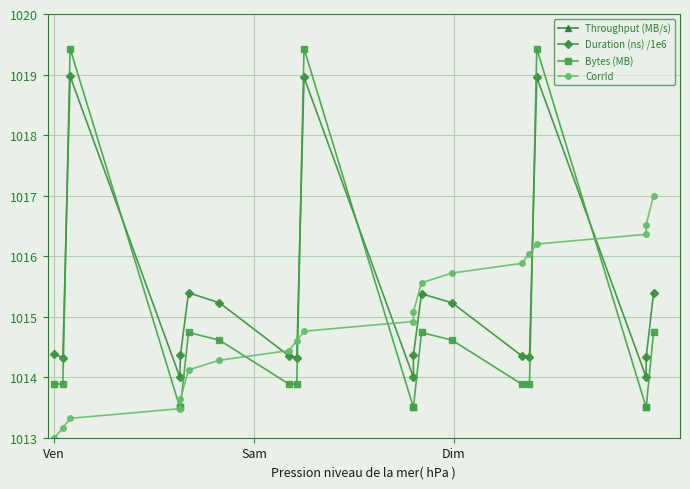

Rank the series by their maximum value, from highest to lowest.

Throughput (MB/s), Bytes (MB), Duration (ns) /1e6, CorrId